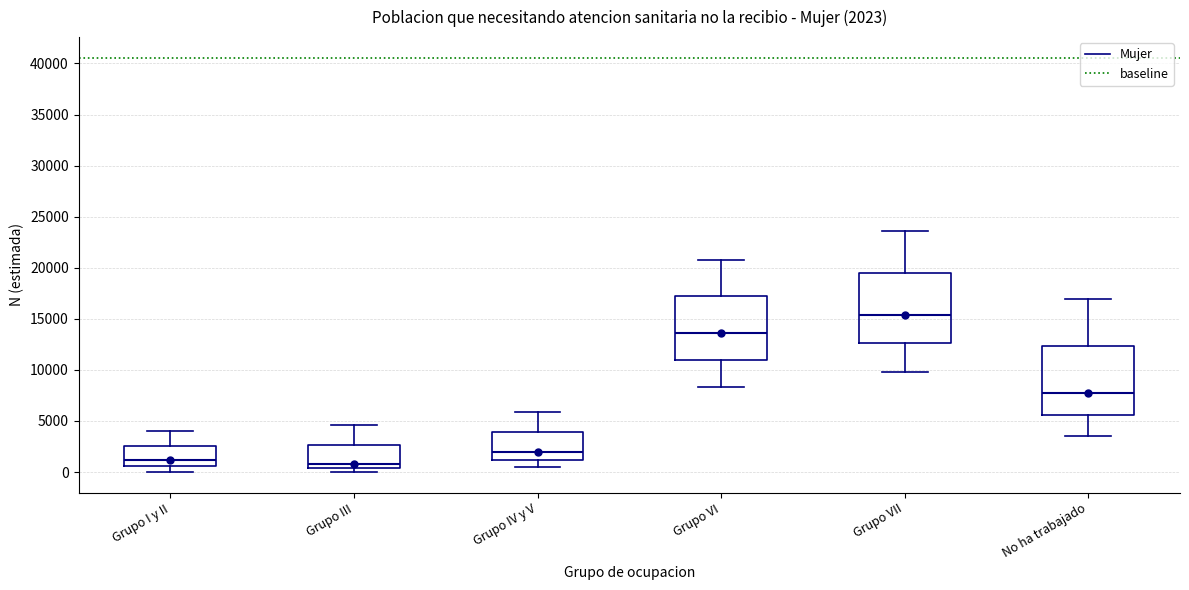

Which box has the highest median line?

Grupo VII